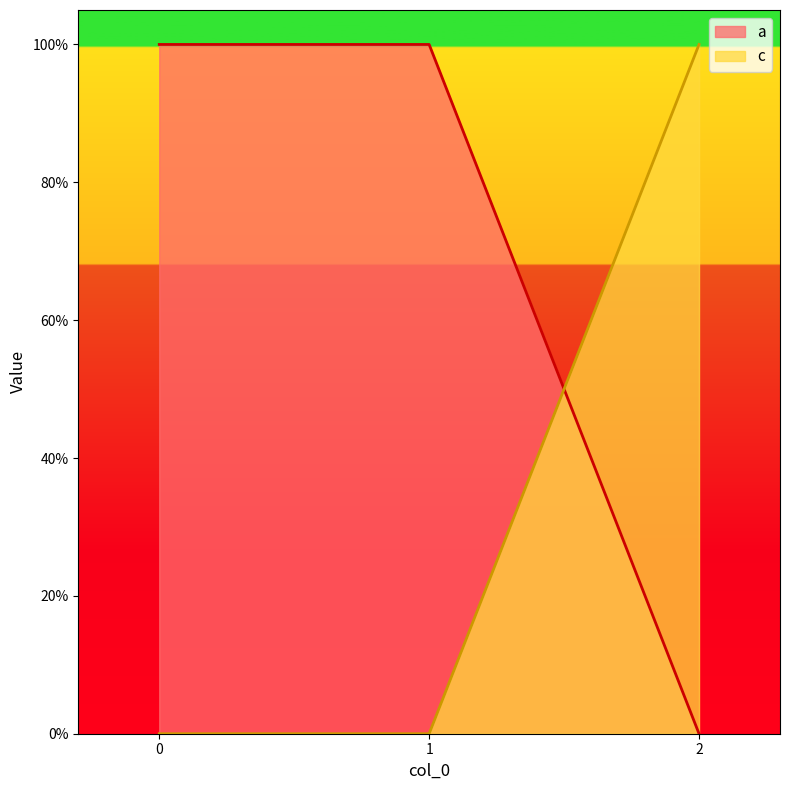

What is the difference between the highest and lowest values at 0?

1